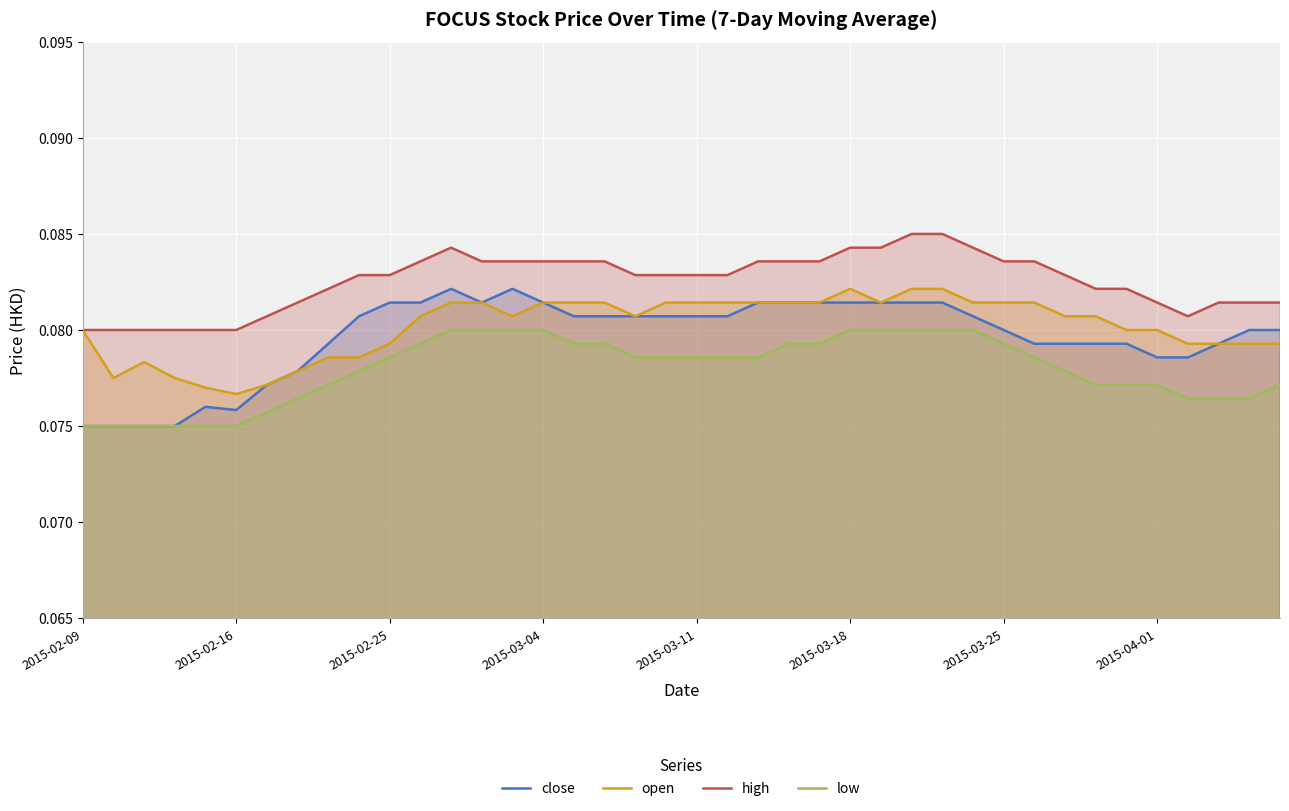

Between 8 and 31, which series saw the biggest shift?

open